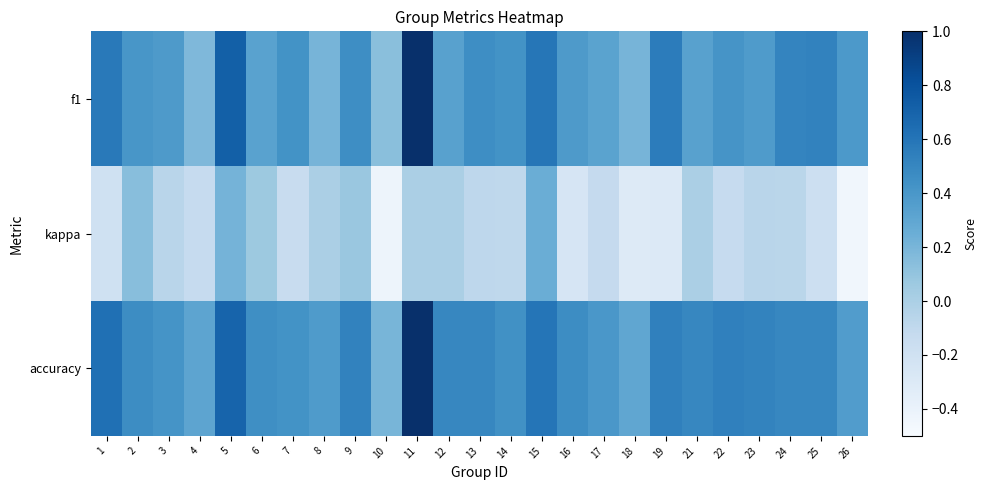

Reading right to left, extract all data points from this chart.

f1: 26=0.4	25=0.5	24=0.5	23=0.4	22=0.4	21=0.3	19=0.6	18=0.2	17=0.3	16=0.4	15=0.6	14=0.4	13=0.5	12=0.3	11=1.0	10=0.1	9=0.5	8=0.2	7=0.4	6=0.3	5=0.7	4=0.2	3=0.4	2=0.4	1=0.6
kappa: 26=-0.5	25=-0.2	24=-0.1	23=-0.1	22=-0.1	21=0.0	19=-0.3	18=-0.3	17=-0.1	16=-0.2	15=0.2	14=-0.1	13=-0.1	12=0.0	11=0.0	10=-0.4	9=0.1	8=0.0	7=-0.1	6=0.1	5=0.2	4=-0.1	3=-0.1	2=0.1	1=-0.2
accuracy: 26=0.4	25=0.5	24=0.5	23=0.5	22=0.5	21=0.5	19=0.5	18=0.3	17=0.4	16=0.5	15=0.6	14=0.4	13=0.5	12=0.5	11=1.0	10=0.2	9=0.5	8=0.4	7=0.4	6=0.5	5=0.7	4=0.3	3=0.4	2=0.5	1=0.6